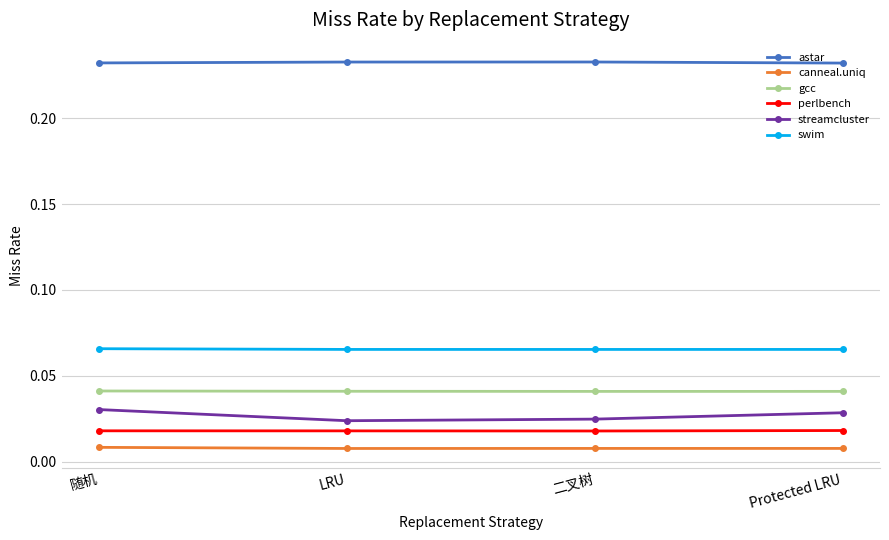

What is the label of the 2nd point from the left?

LRU